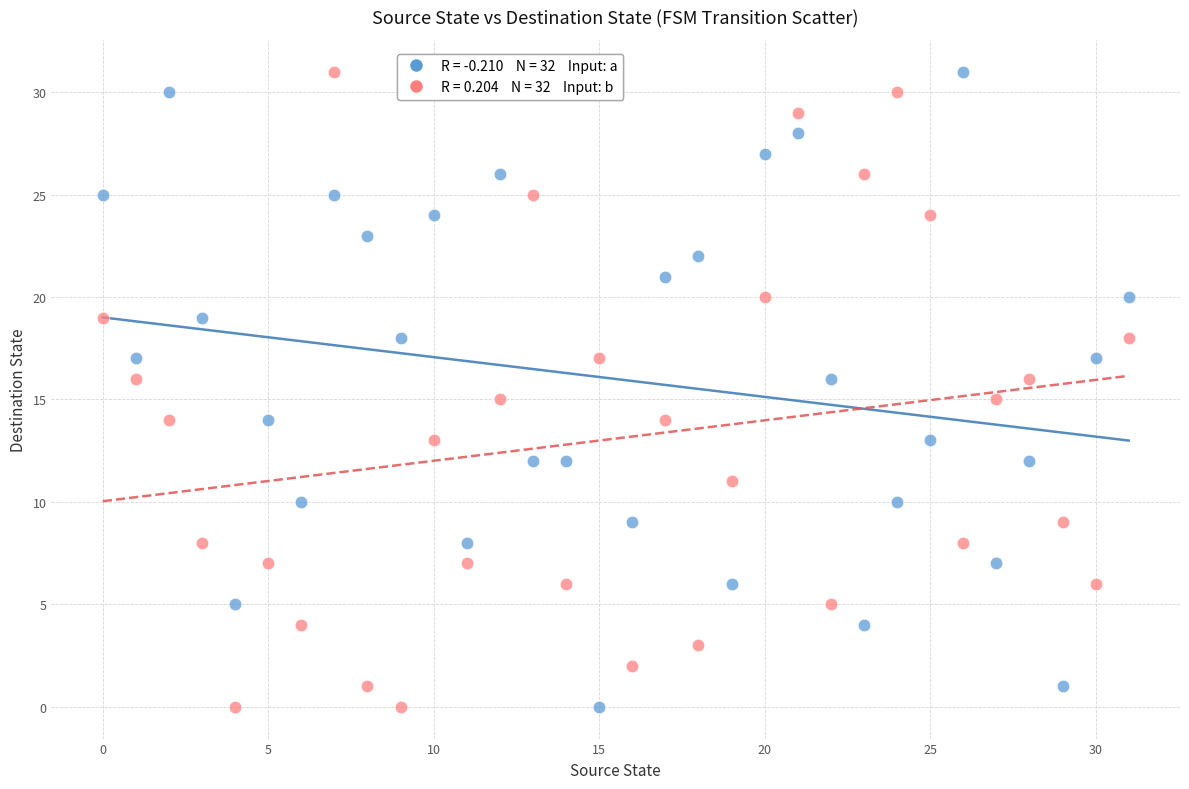

Across all data points, what is the range of Y values (max minus min)?

31